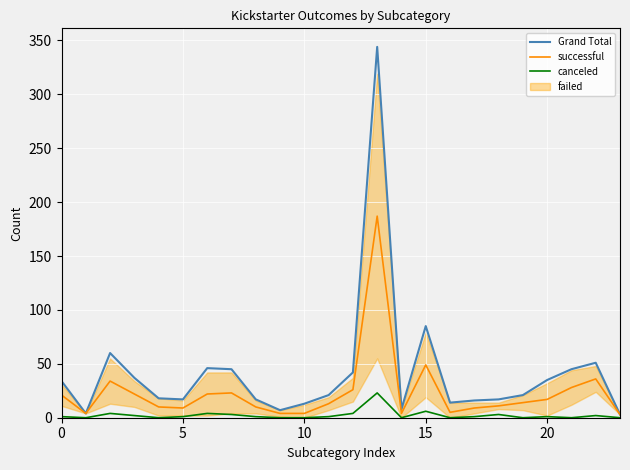

The value of canceled at 16 is -12. True or false?

False